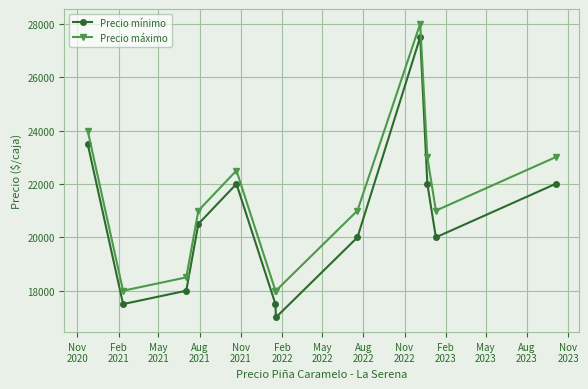

What is the value of the Precio máximo point at the 1st from the left?

24000